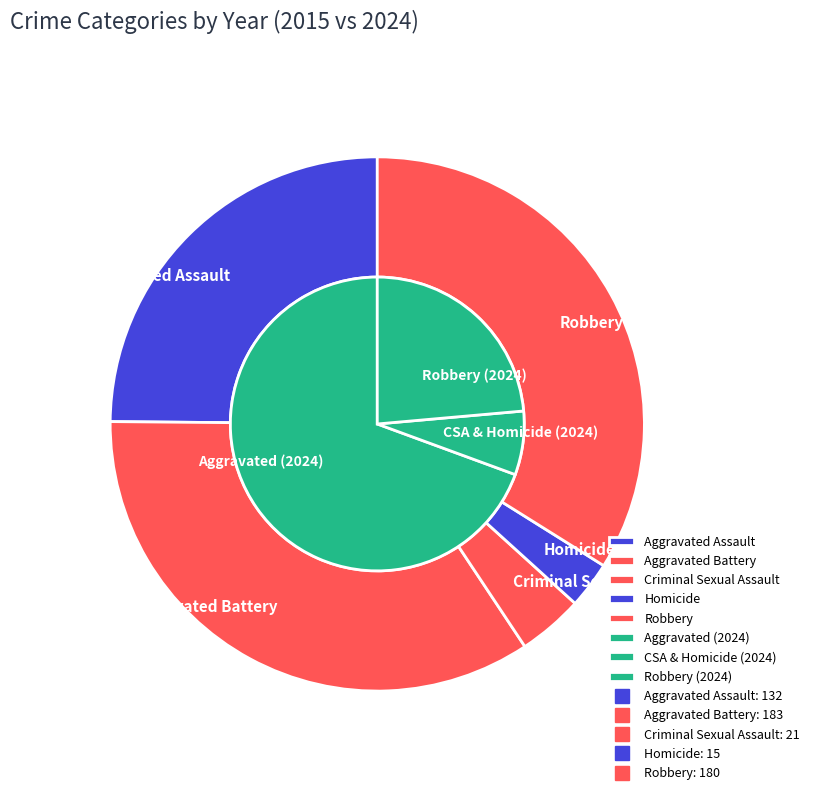

What percentage is the 4 slice, to the nearest percent?

34%